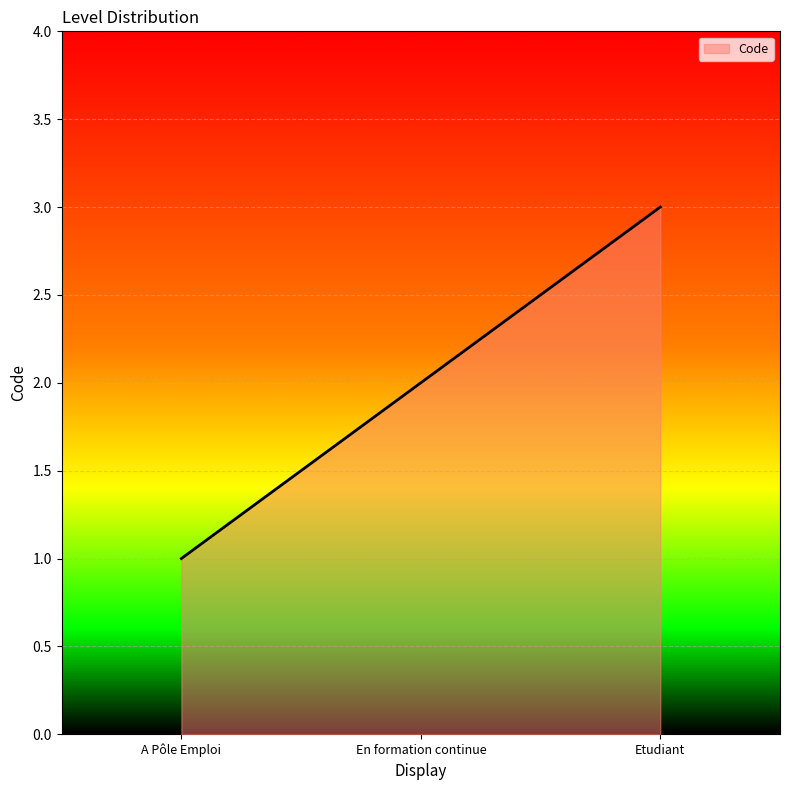

At which category does the chart reach its minimum across all series?

A Pôle Emploi